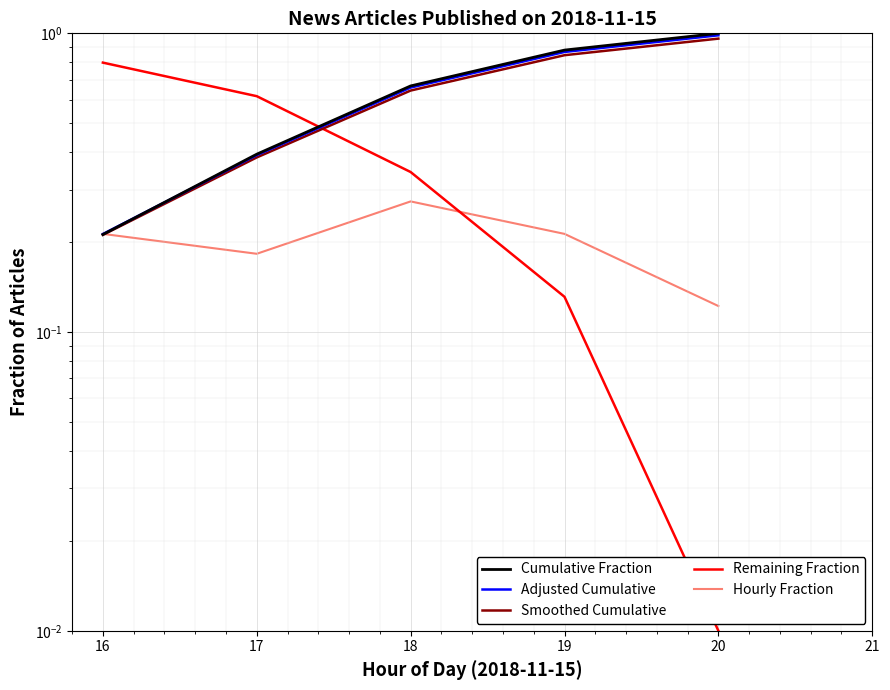

Reading right to left, what are all the values shown in this chart?

Cumulative Fraction: 20=1.0	19=0.9	18=0.7	17=0.4	16=0.2
Adjusted Cumulative: 20=1.0	19=0.9	18=0.7	17=0.4	16=0.2
Smoothed Cumulative: 20=1.0	19=0.8	18=0.6	17=0.4	16=0.2
Remaining Fraction: 20=0.0	19=0.1	18=0.3	17=0.6	16=0.8
Hourly Fraction: 20=0.1	19=0.2	18=0.3	17=0.2	16=0.2